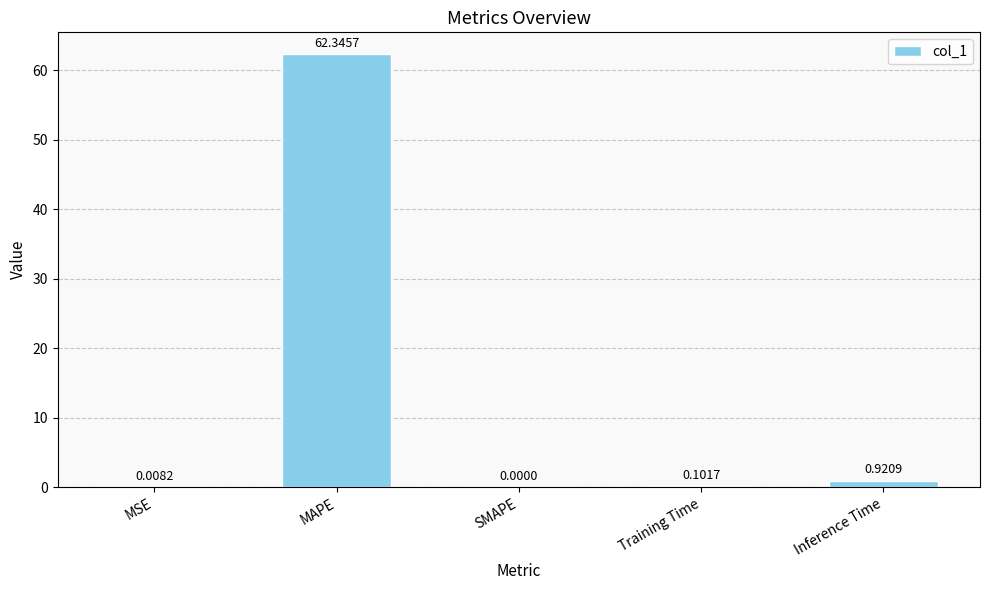

What is the sum of all values?

63.4